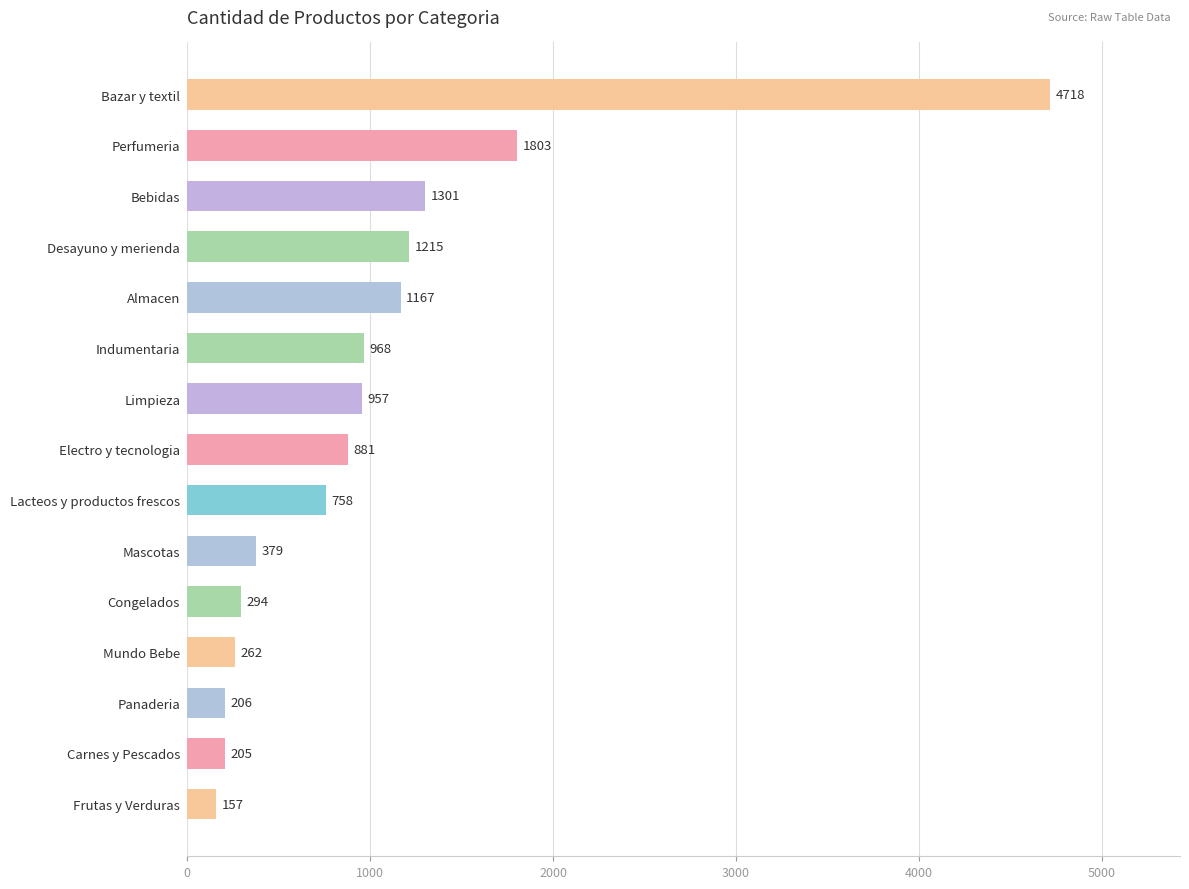

Which label corresponds to the largest value in the chart?

Bazar y textil